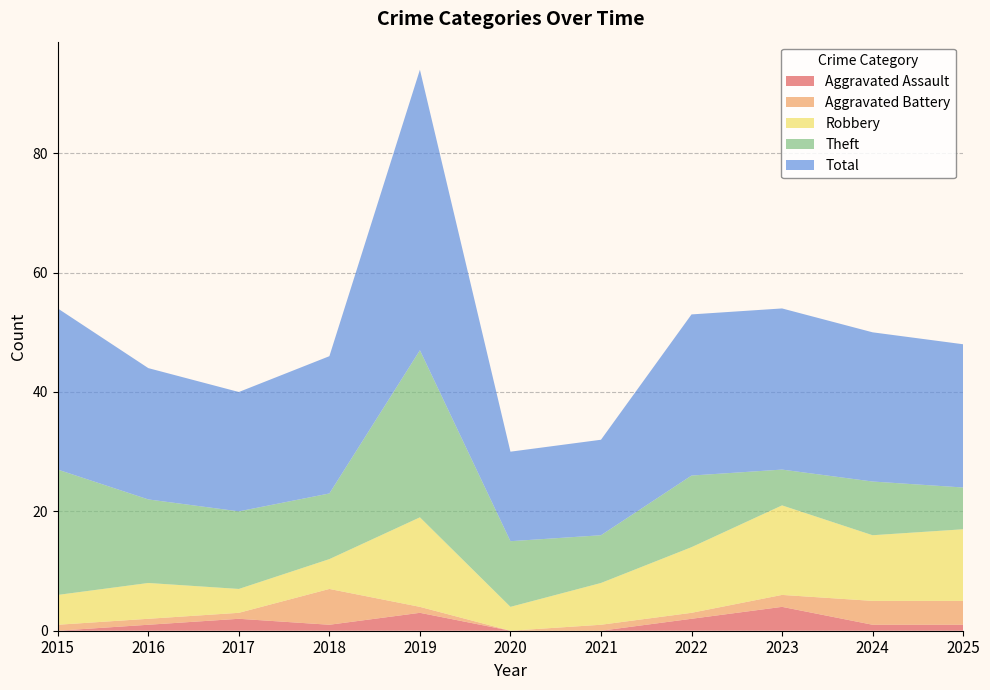

Reading left to right, extract all data points from this chart.

Aggravated Assault: 0	1	2	1	3	0	0	2	4	1	1
Aggravated Battery: 1	1	1	6	1	0	1	1	2	4	4
Robbery: 5	6	4	5	15	4	7	11	15	11	12
Theft: 21	14	13	11	28	11	8	12	6	9	7
Total: 27	22	20	23	47	15	16	27	27	25	24